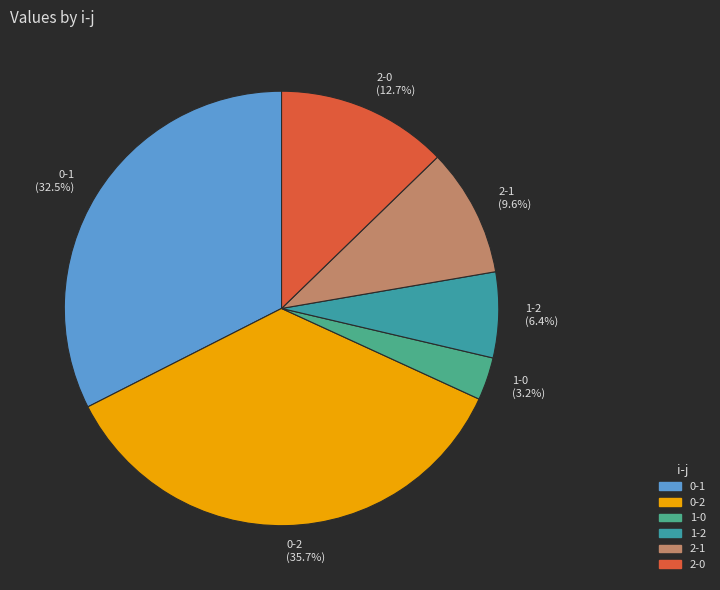

Between 1-2 and 2-1, which is larger?

2-1